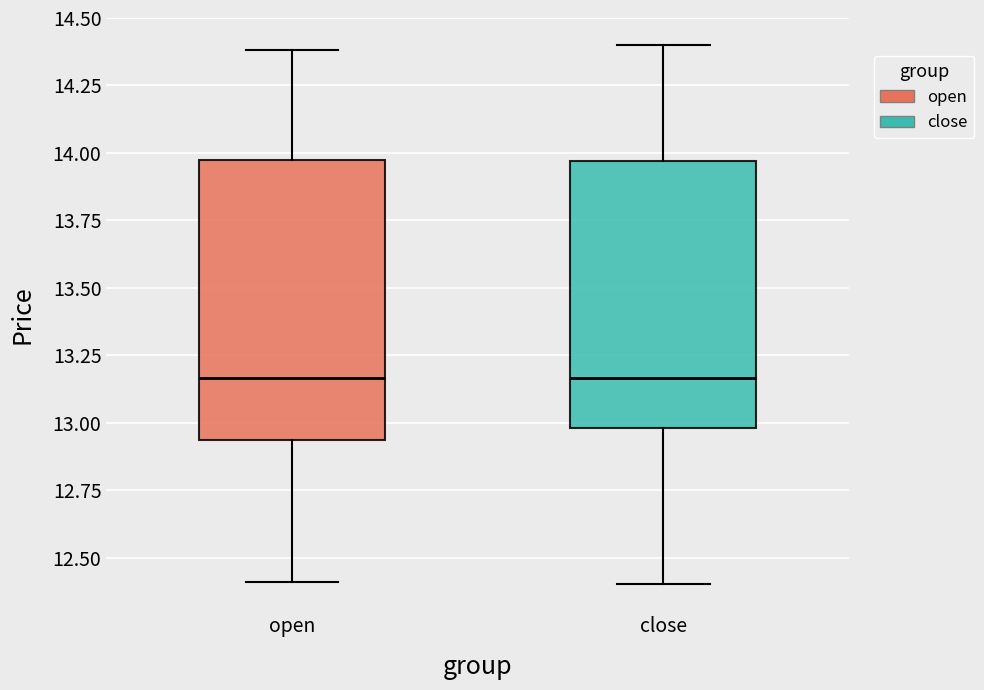

Reading left to right, transcribe this box plot: for each box, give where its median line is, the range the box spans, and where its two whiskers end, as read against the y-axis. The values are not printed on the chart, so give them approximately, as read against the axis.

open: median 13.15, box 12.95 to 13.95, whiskers 12.40 to 14.40
close: median 13.15, box 13.00 to 13.95, whiskers 12.40 to 14.40